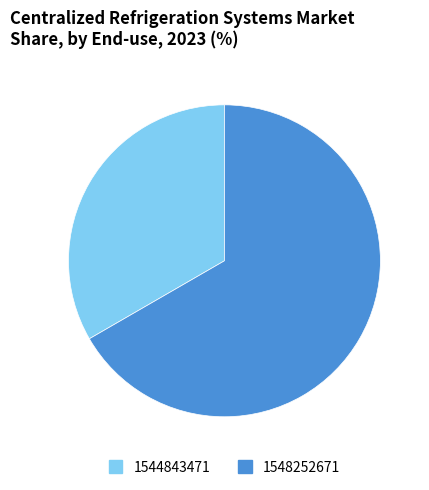

What is the largest slice in the pie chart?

1548252671